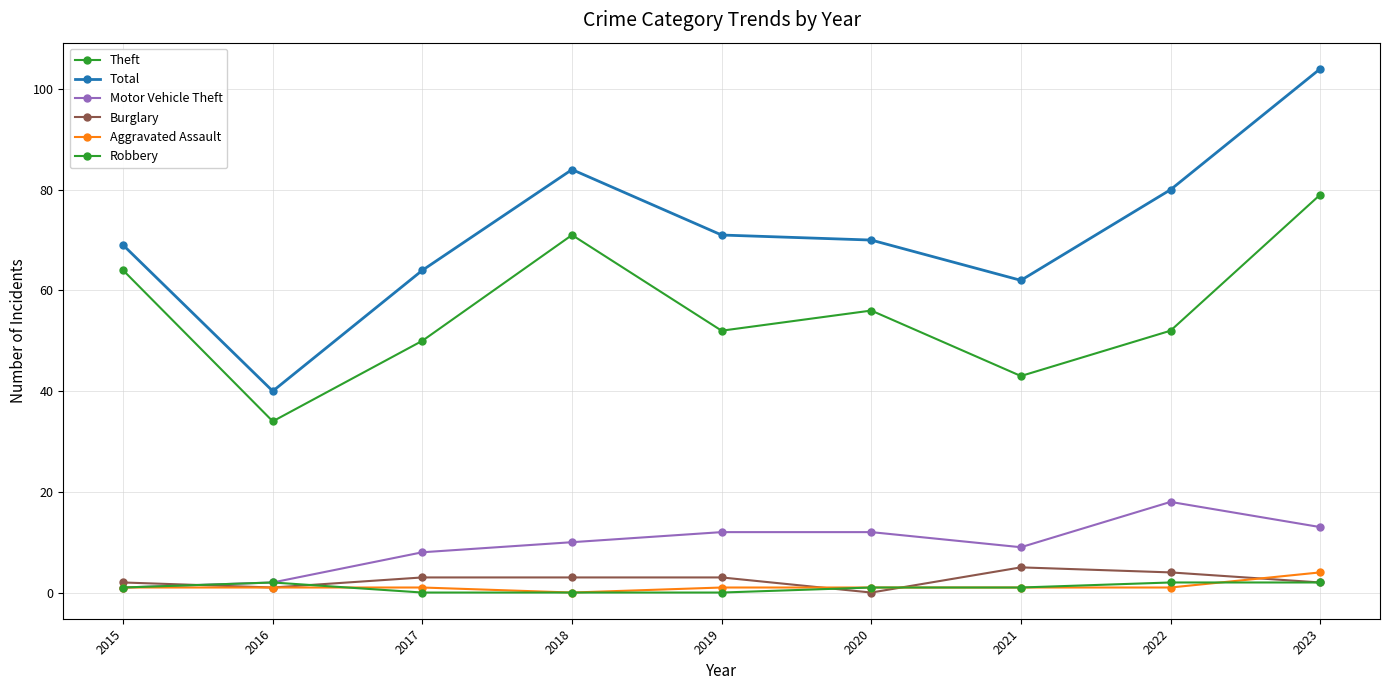

Count the number of data series in this chart.

6